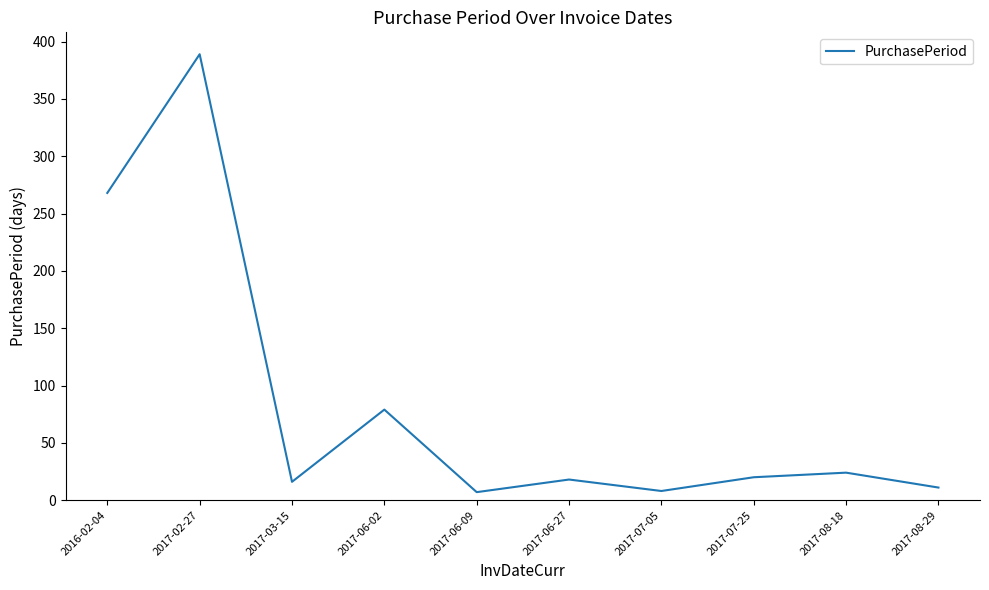

What position from the right is 2017-03-15?

8